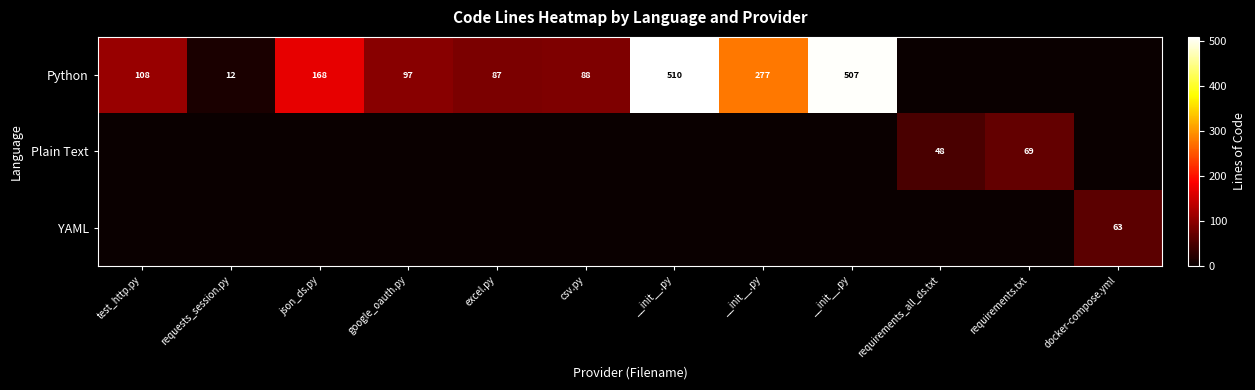

Which series has the largest total across all categories?

Python